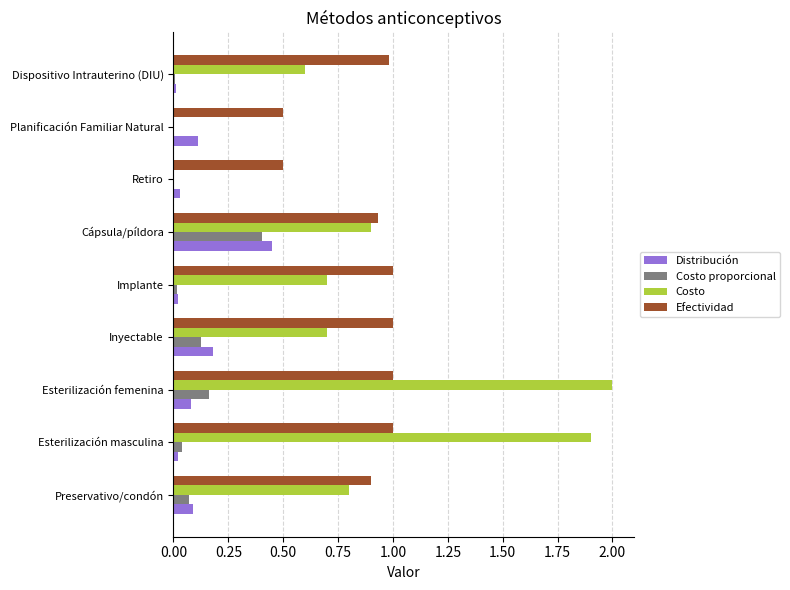

True or false: Costo has a value of 0.5 at Implante.

False